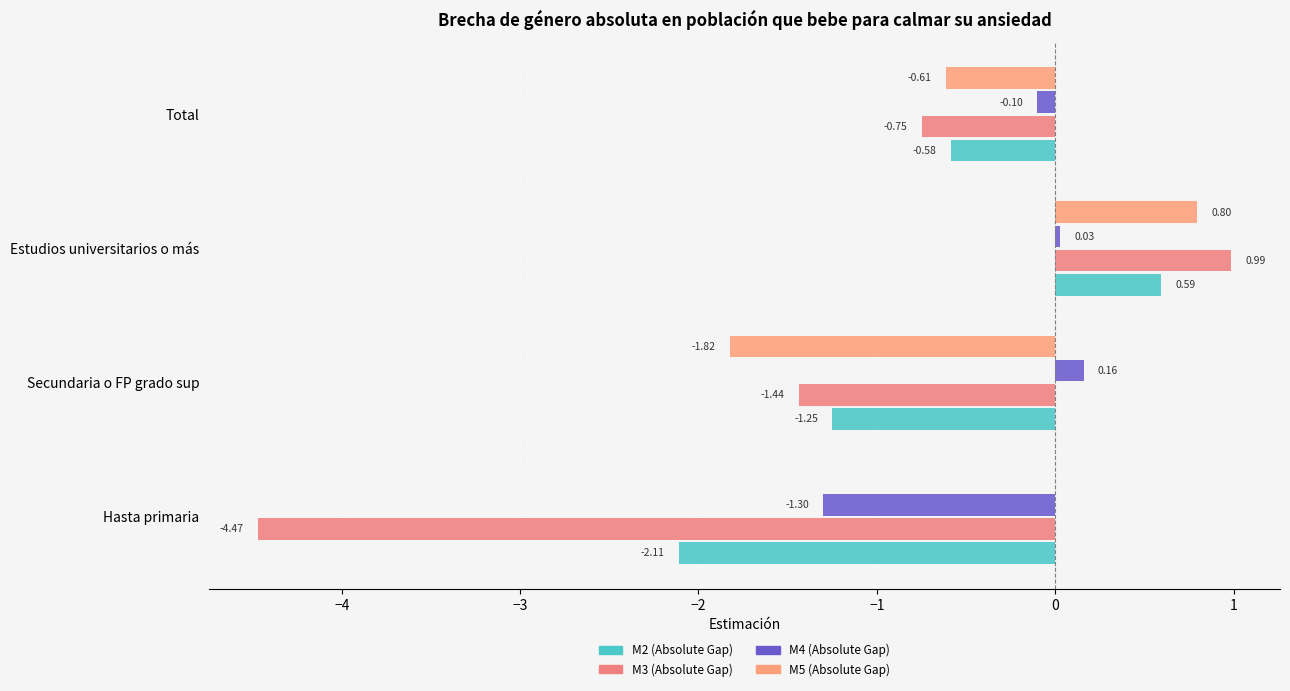

What is the value of the M5 (Absolute Gap) bar at the 3rd from the left?

0.8